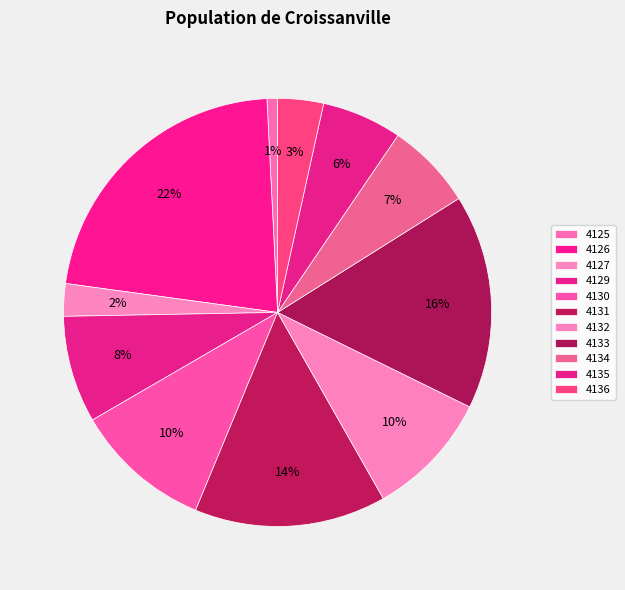

How many slices are in this pie chart?

11